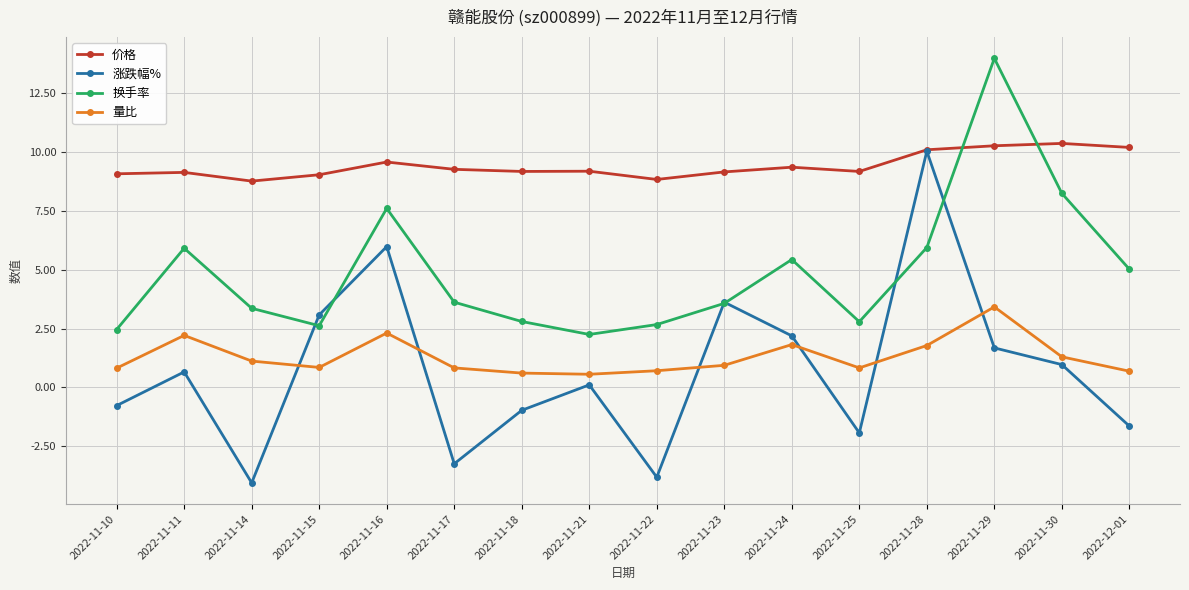

At how many categories does at least one series exceed 1?

16